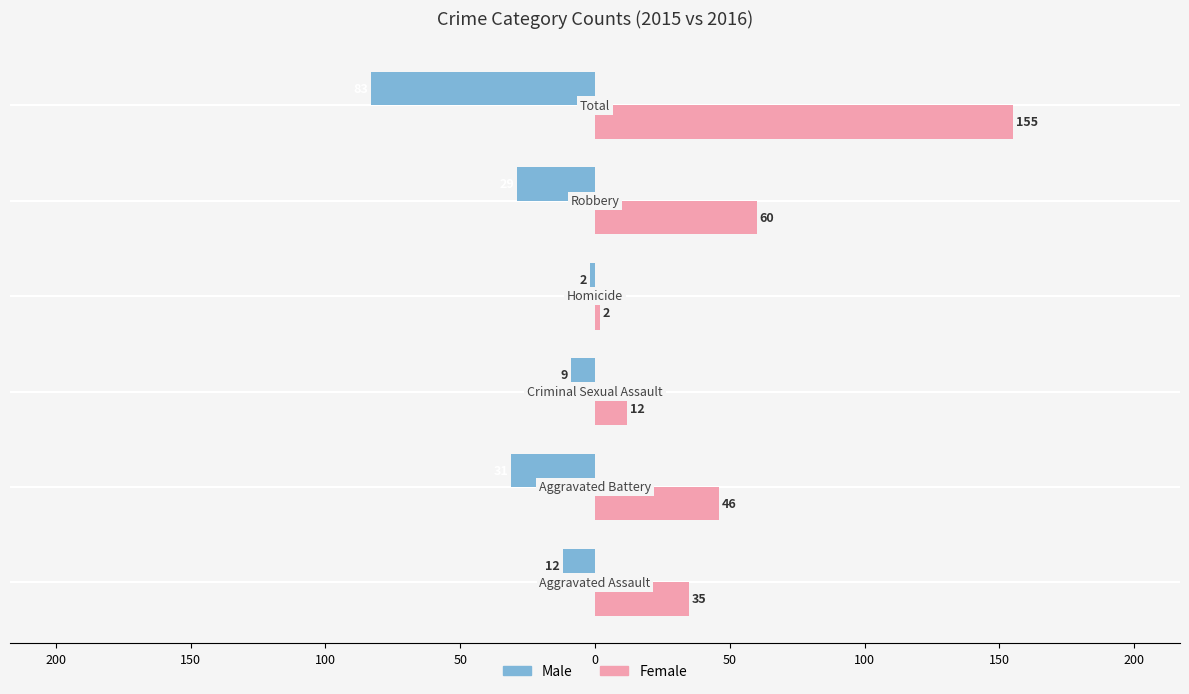

What are all the series names shown in the legend?

Male, Female